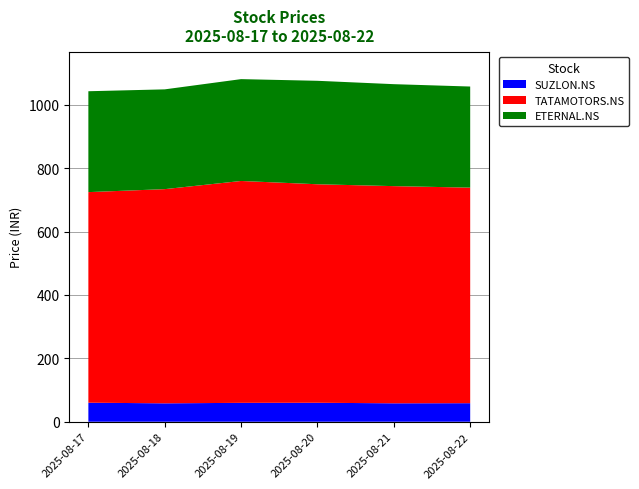

Reading left to right, transcribe all the data shown in this chart.

SUZLON.NS: 60.1	58.1	59.6	59.8	58.2	58.5
TATAMOTORS.NS: 664.6	676.0	700.2	689.6	685.4	680.3
ETERNAL.NS: 318.4	314.9	321.5	326.5	321.8	319.1